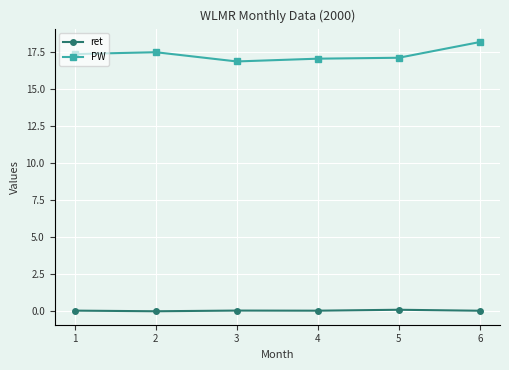

True or false: PW has a value of 17.5 at 2.

True